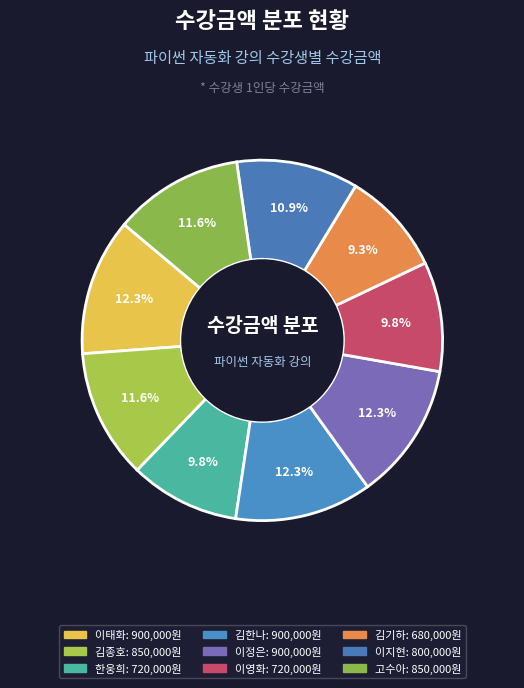

Is there any slice that represents more than half of the pie?

No